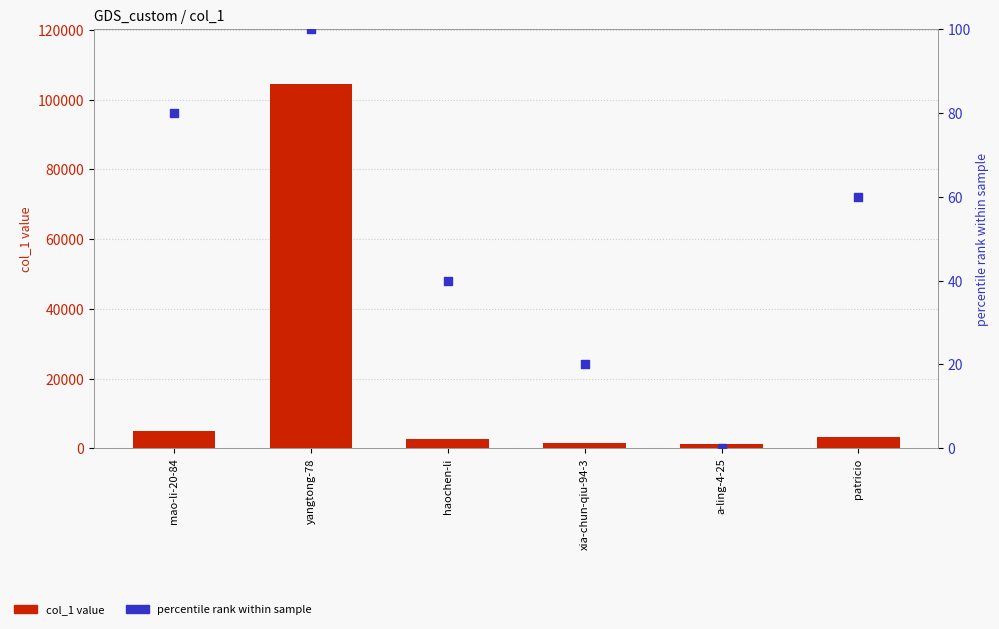

Which series has the largest total across all categories?

col_1 value